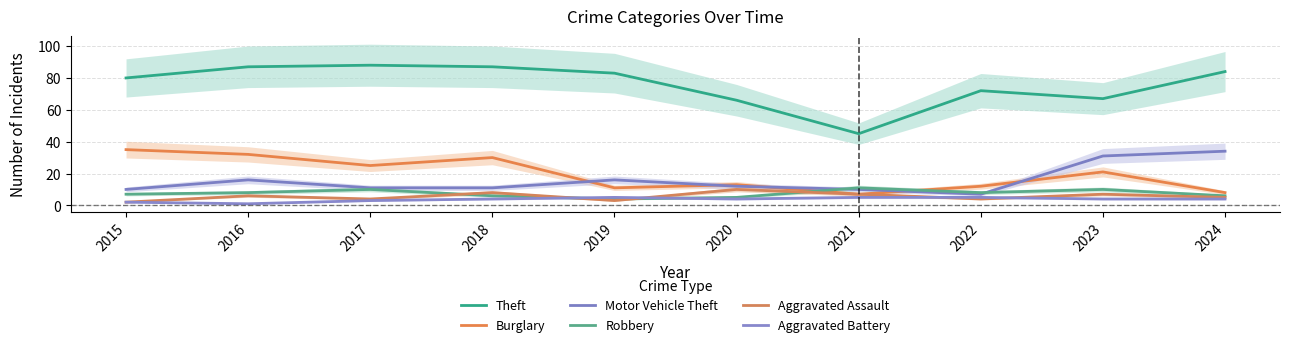

What is the value of the Aggravated Assault point at the 10th from the left?

5